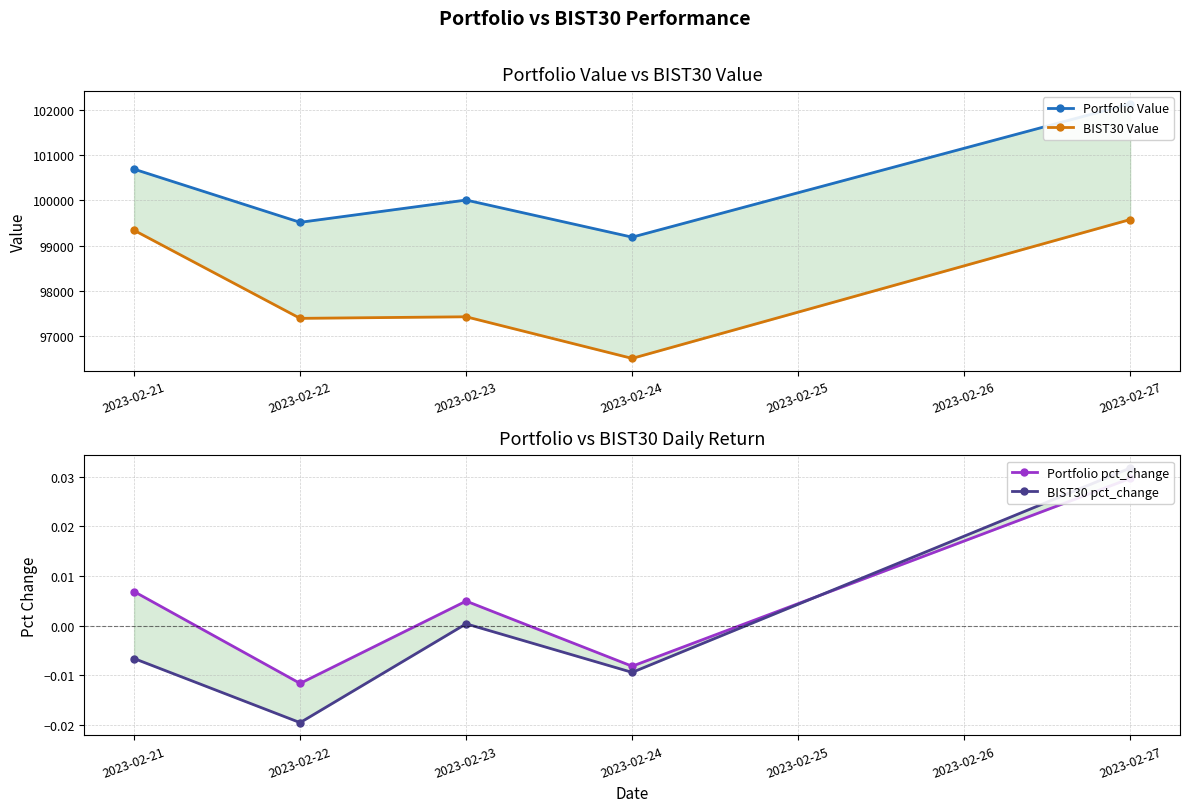

Is the value of Portfolio pct_change at 2023-02-22 greater than the value of BIST30 pct_change at 2023-02-23?

No